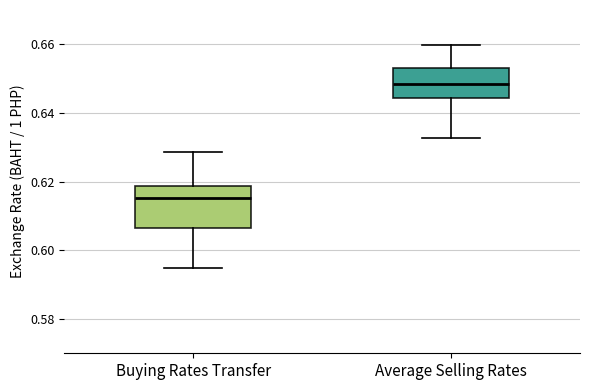

Reading left to right, read every box against the y-axis: the position of its median line, the range the box covers, and the ends of its whiskers. The values are not printed on the chart, so give them approximately, as read against the axis.

Buying Rates Transfer: median 0.616, box 0.606 to 0.618, whiskers 0.594 to 0.628
Average Selling Rates: median 0.648, box 0.644 to 0.654, whiskers 0.632 to 0.660